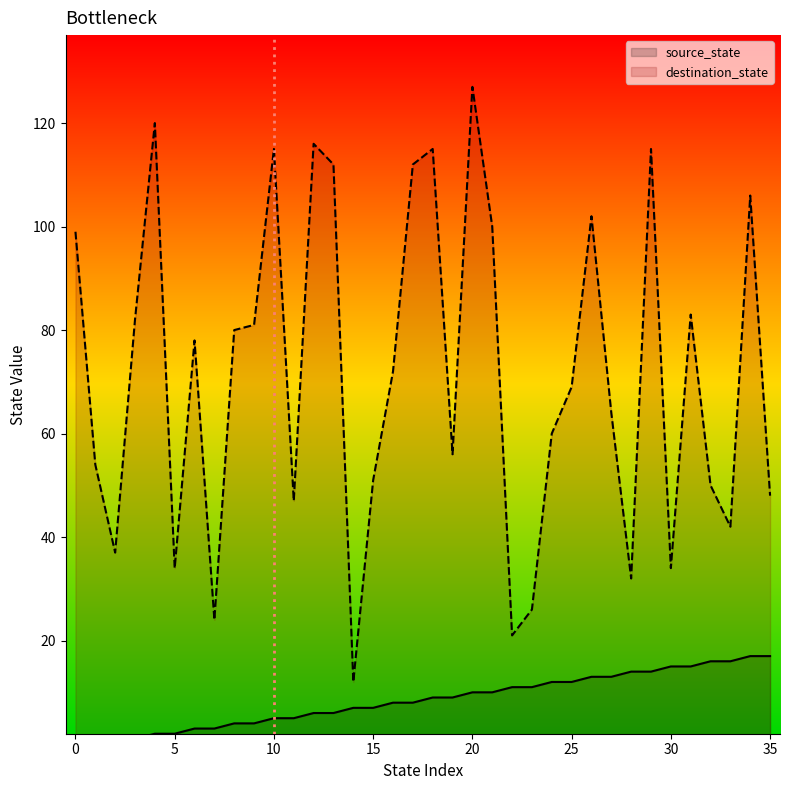

True or false: destination_state has a value of 118 at 25.

False